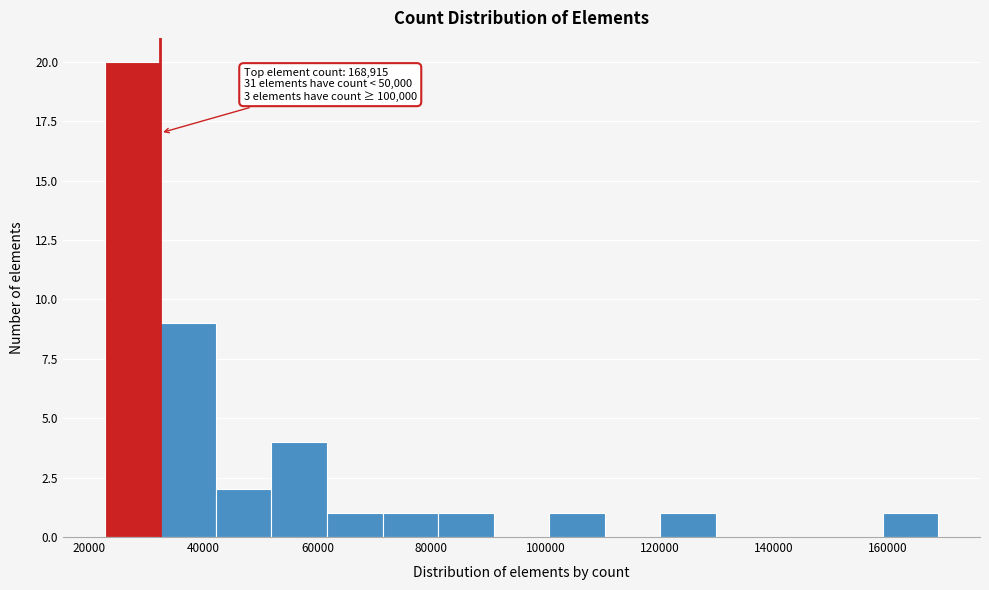

Which range on the x-axis has the tallest bar?

22000 to 32000